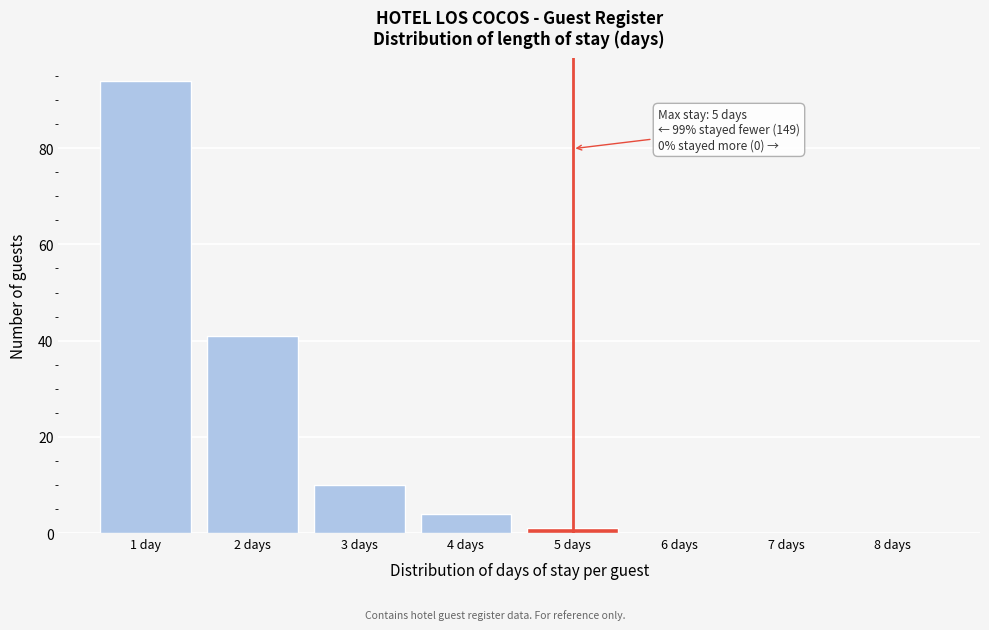

Reading right to left, list all the values displayed in this chart.

8 days=0	7 days=0	6 days=0	5 days=1	4 days=4	3 days=10	2 days=41	1 day=94